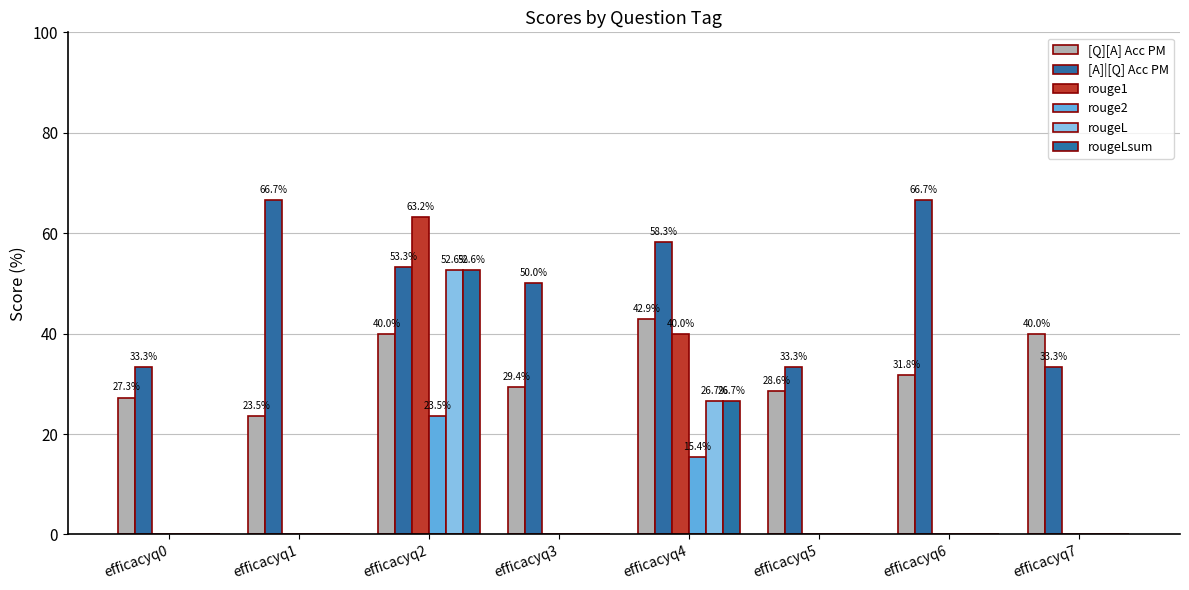

Are the bars grouped side by side (vs. stacked)?

Yes